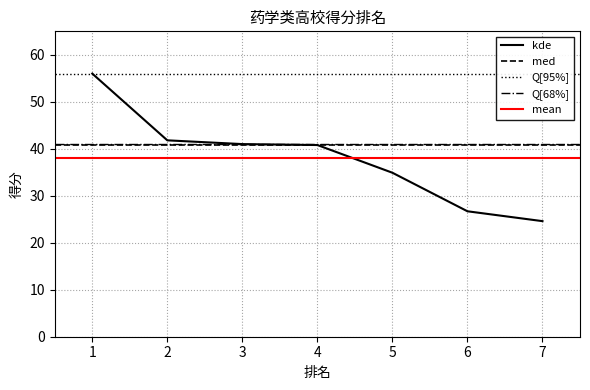

True or false: the data shows 26.7 at 6.

True